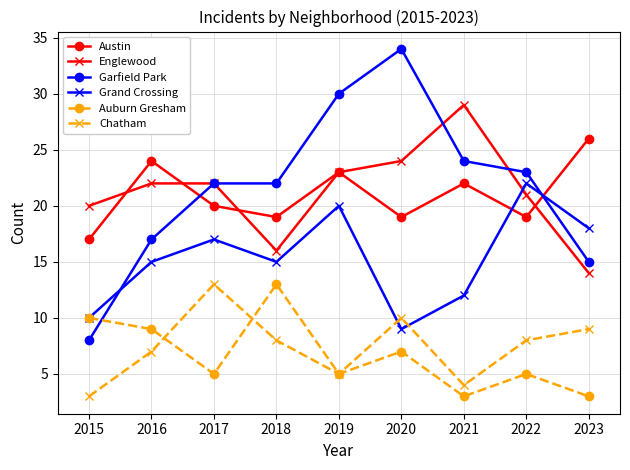

Which label corresponds to the largest value in the chart?

2020